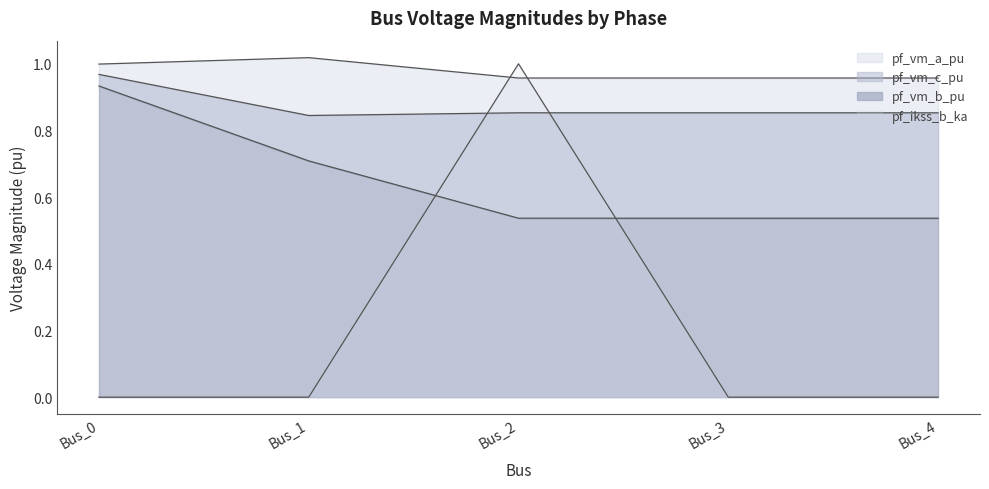

At which category does pf_vm_c_pu reach its first local peak?

Bus_3